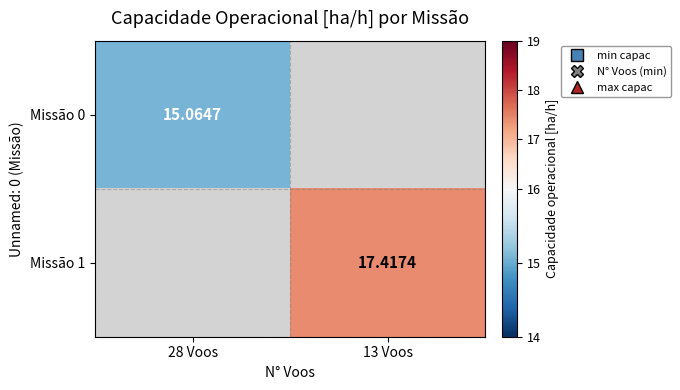

Is the value of Missão 1 at 13 Voos greater than the value of Missão 0 at 28 Voos?

Yes